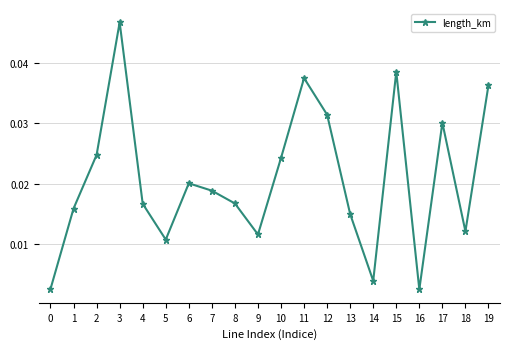

How many interior local peaks (higher than both neighbors) does the data have?

5